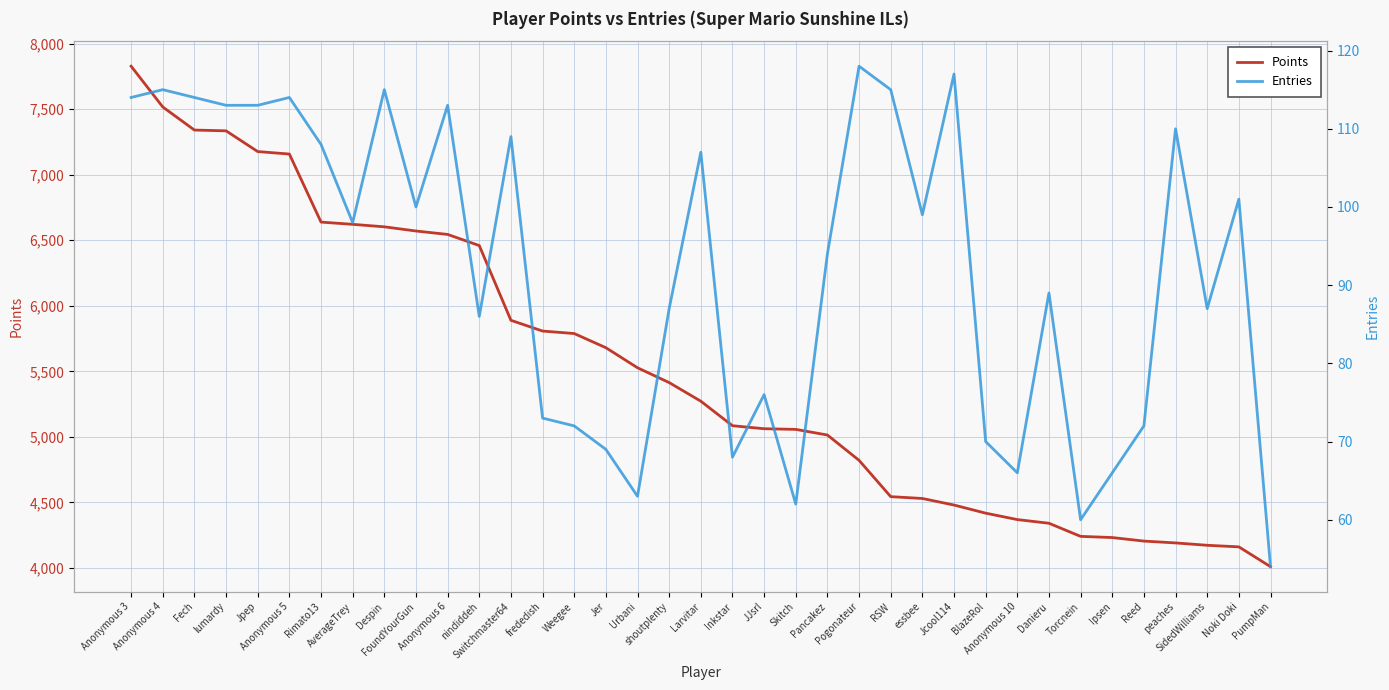

Read the Points value at Jcool114, to the nearest 50.

4500